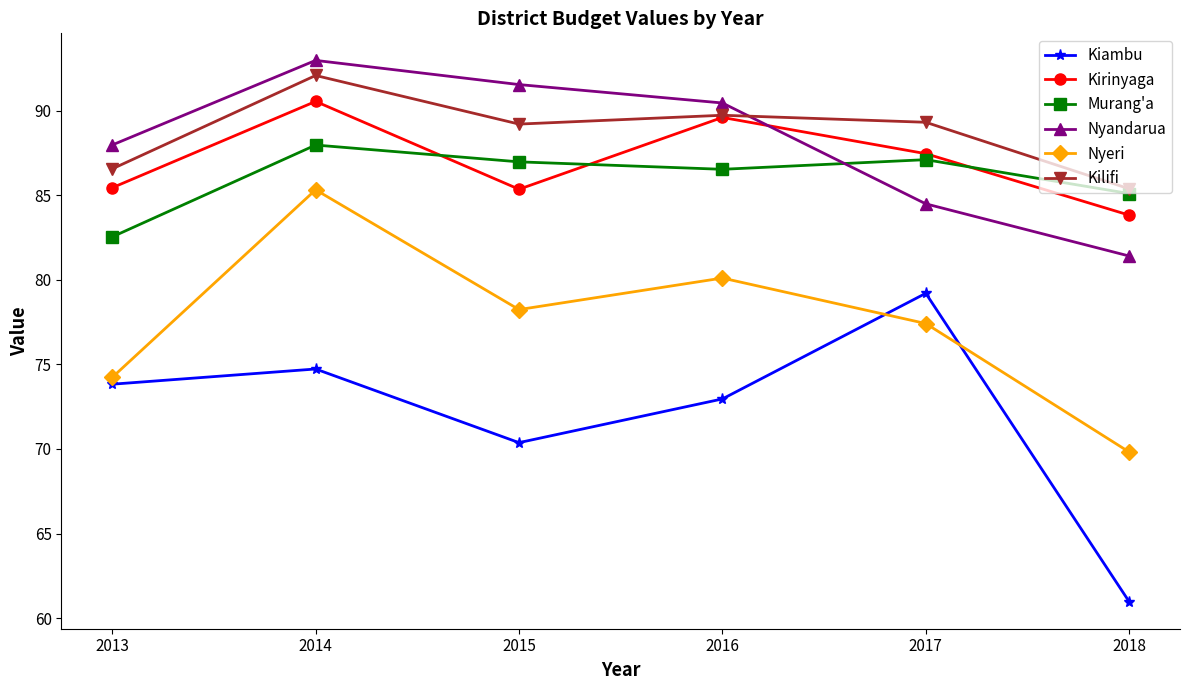

Rank the categories by Nyeri value from highest to lowest.

2014, 2016, 2015, 2017, 2013, 2018